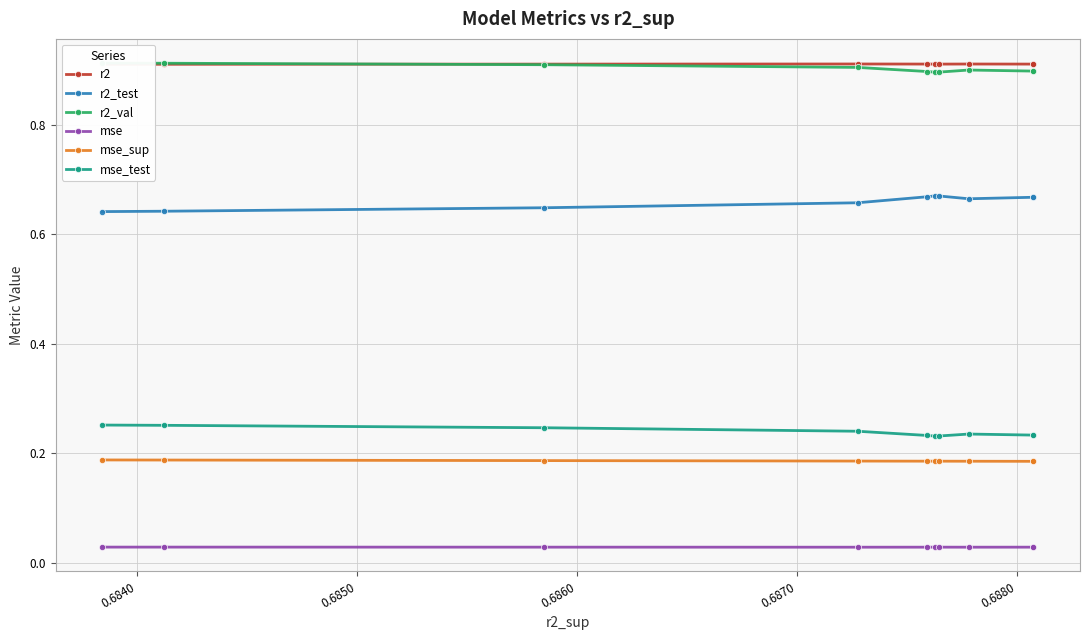

True or false: r2_test and mse cross at least once.

False